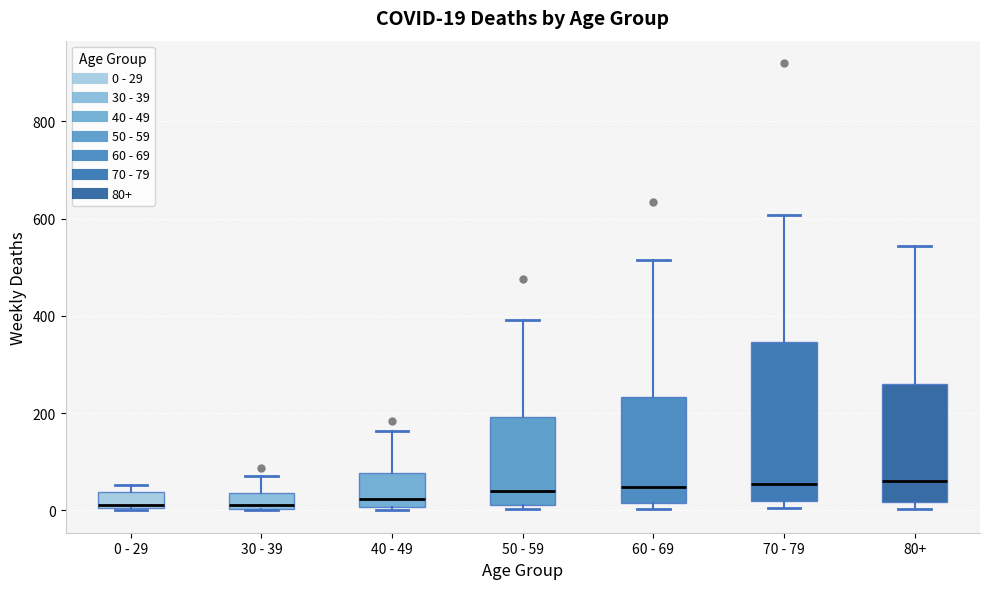

Which box is the tallest, from its lower edge to its upper edge?

70 - 79